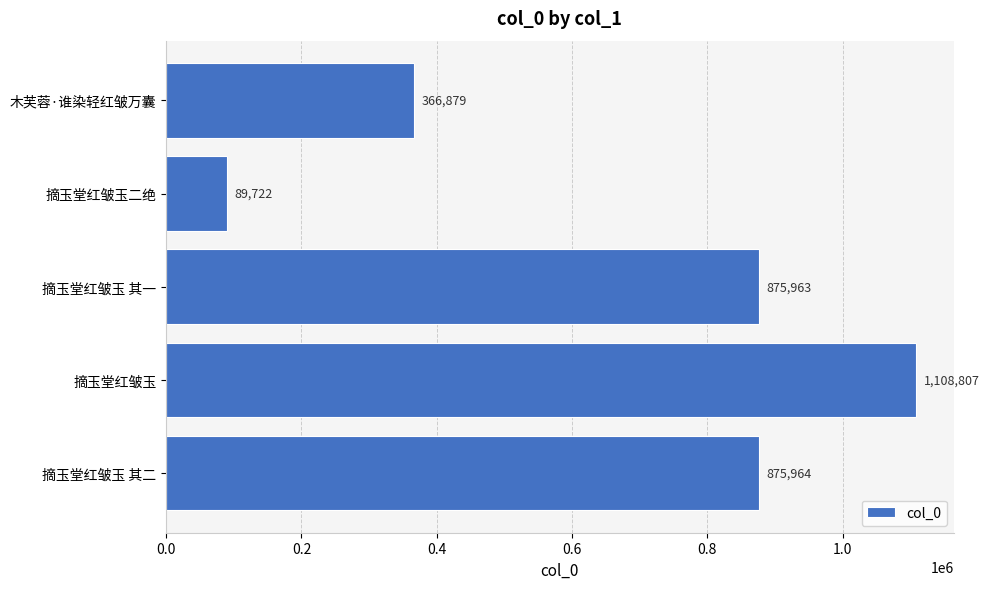

The value at 摘玉堂红皱玉二绝 is 89722. True or false?

True